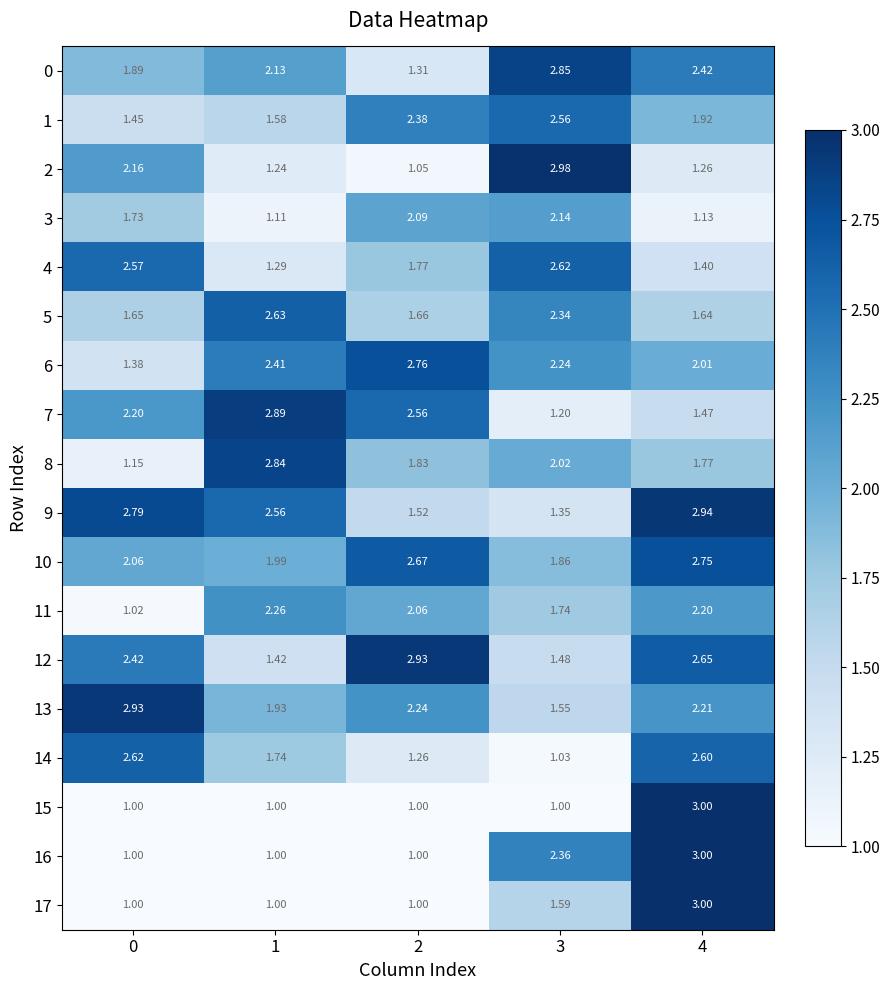

Is the value of 7 at 3 greater than the value of 10 at 0?

No